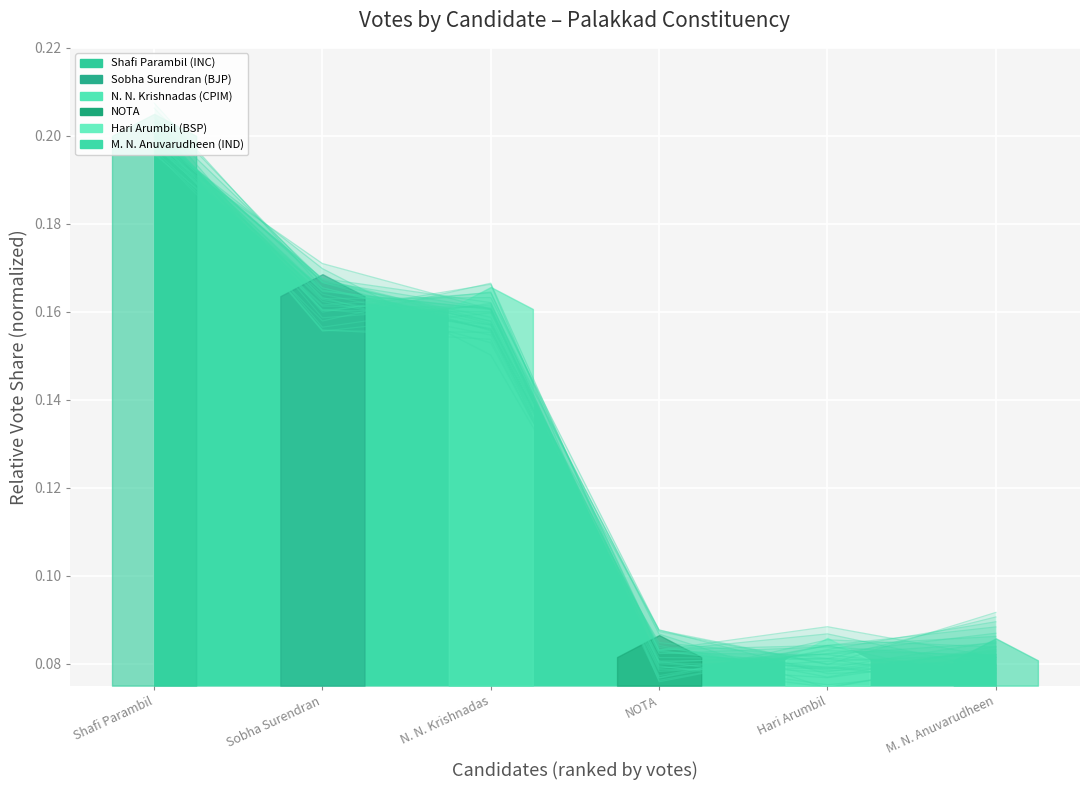

Reading left to right, what are all the values shown in this chart?

Shafi Parambil=0.2	Sobha Surendran=0.2	N. N. Krishnadas=0.2	NOTA=0.1	Hari Arumbil=0.1	M. N. Anuvarudheen=0.1